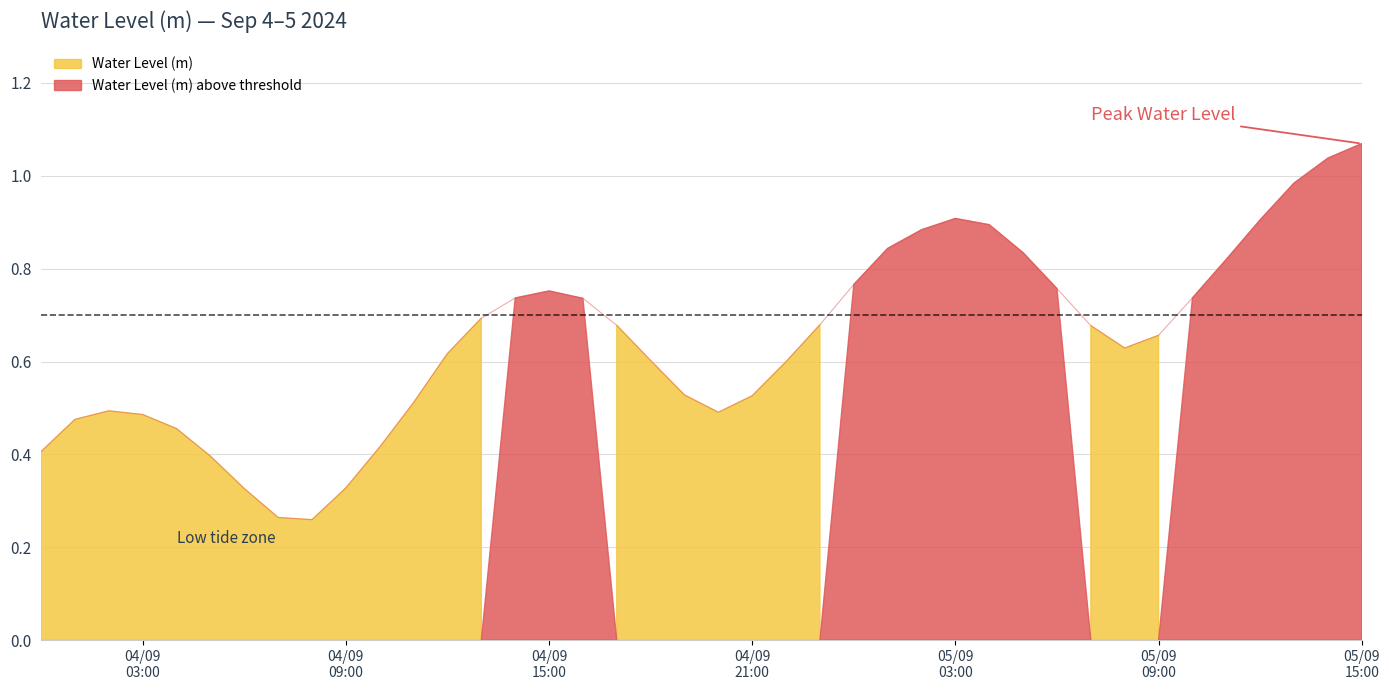

Rank the categories by value from highest to lowest.

2024-09-05 15:00:00, 2024-09-05 14:00:00, 2024-09-05 13:00:00, 2024-09-05 03:00:00, 2024-09-05 12:00:00, 2024-09-05 04:00:00, 2024-09-05 02:00:00, 2024-09-05 01:00:00, 2024-09-05 05:00:00, 2024-09-05 11:00:00, 2024-09-05 00:00:00, 2024-09-05 06:00:00, 2024-09-04 15:00:00, 2024-09-05 10:00:00, 2024-09-04 14:00:00, 2024-09-04 16:00:00, 2024-09-04 13:00:00, 2024-09-04 23:00:00, 2024-09-04 17:00:00, 2024-09-05 07:00:00, 2024-09-05 09:00:00, 2024-09-05 08:00:00, 2024-09-04 12:00:00, 2024-09-04 18:00:00, 2024-09-04 22:00:00, 2024-09-04 19:00:00, 2024-09-04 21:00:00, 2024-09-04 11:00:00, 2024-09-04 02:00:00, 2024-09-04 20:00:00, 2024-09-04 03:00:00, 2024-09-04 01:00:00, 2024-09-04 04:00:00, 2024-09-04 10:00:00, 2024-09-04 00:00:00, 2024-09-04 05:00:00, 2024-09-04 09:00:00, 2024-09-04 06:00:00, 2024-09-04 07:00:00, 2024-09-04 08:00:00